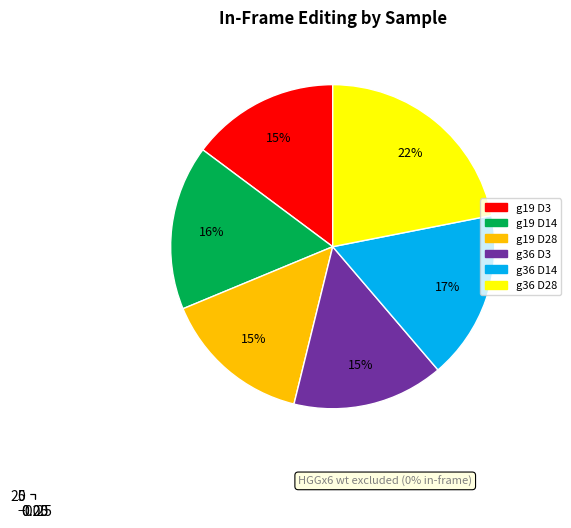

What is the ratio of the value at g19 D3 to the value at g36 D28?

0.7